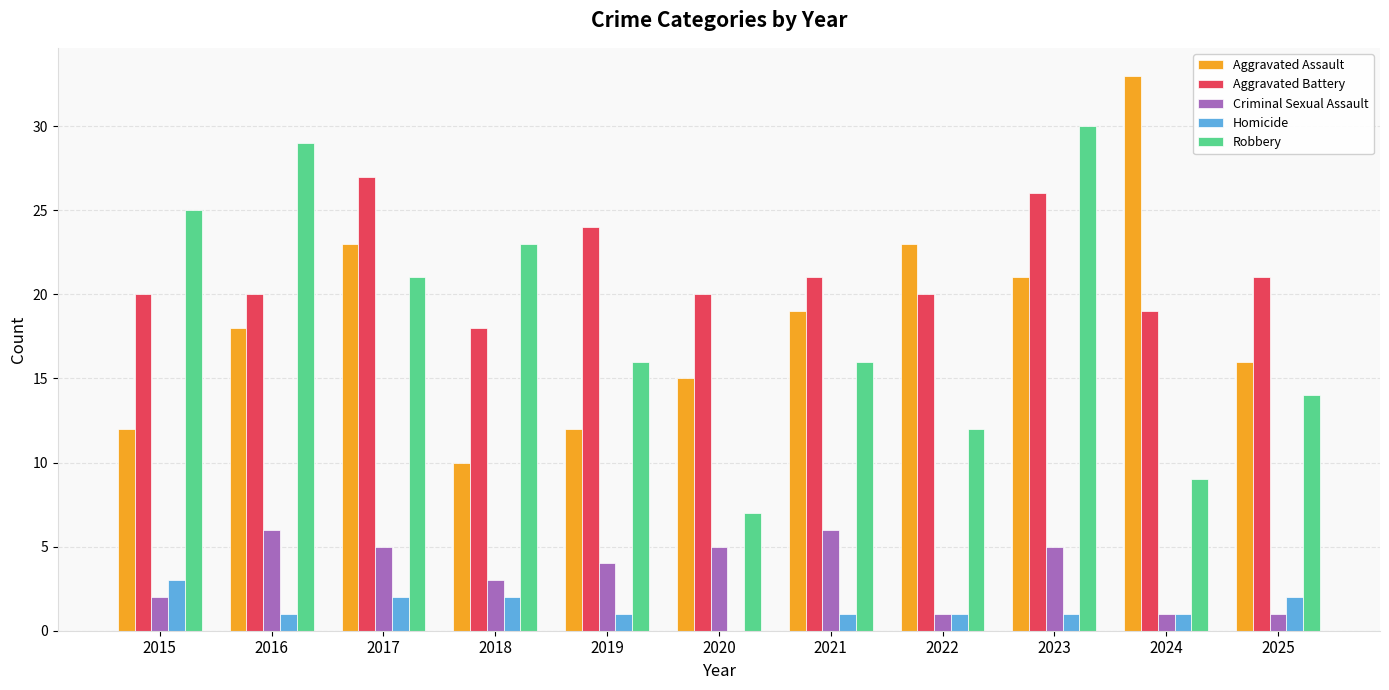

Between 2019 and 2020, which series saw the biggest shift?

Robbery